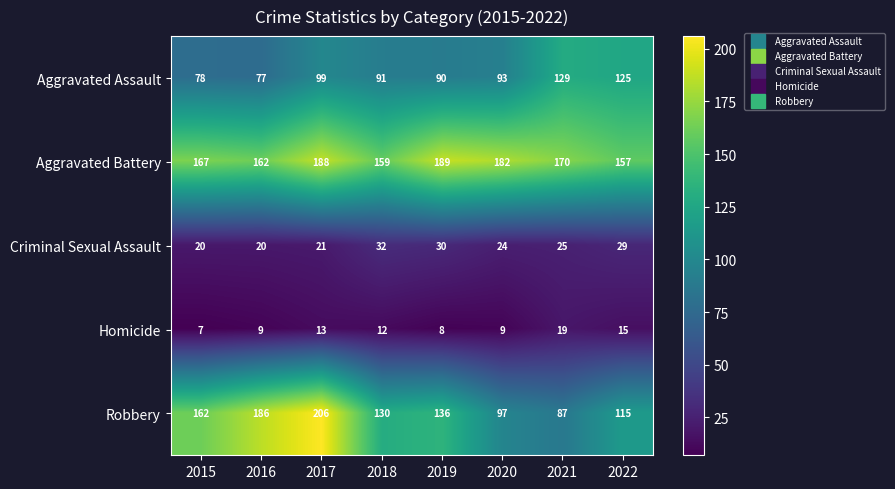

What is the difference between the Robbery values at 2021 and 2017?

119